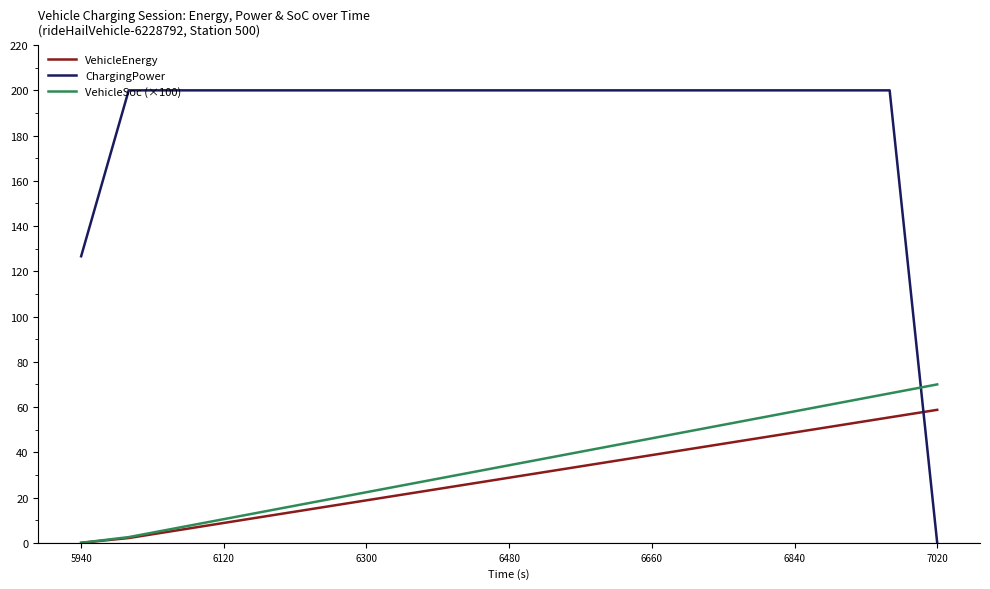

List the series in order of their peak value, highest first.

ChargingPower, VehicleSoc (×100), VehicleEnergy